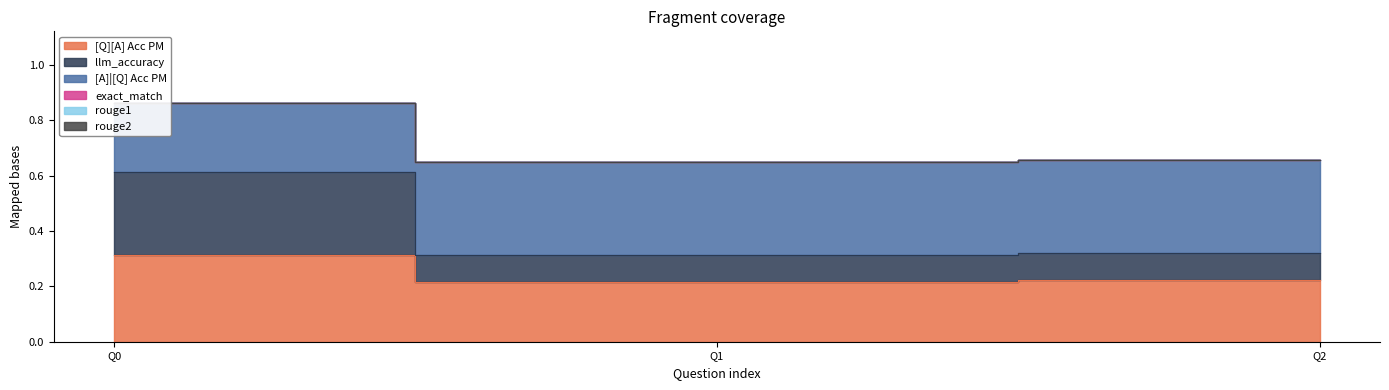

What is the greatest value displayed?

0.9